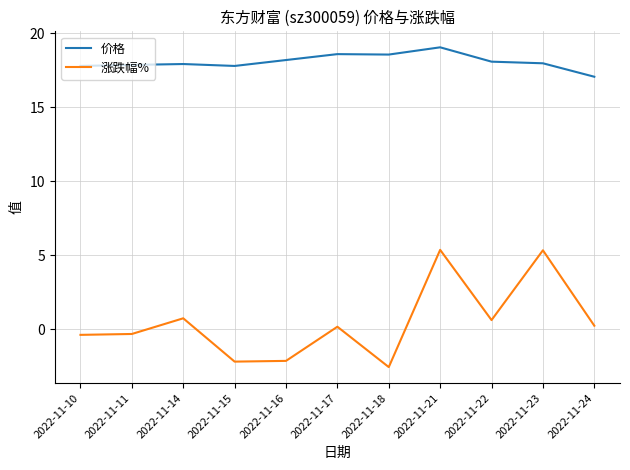

Which series has the widest spread of values?

涨跌幅%